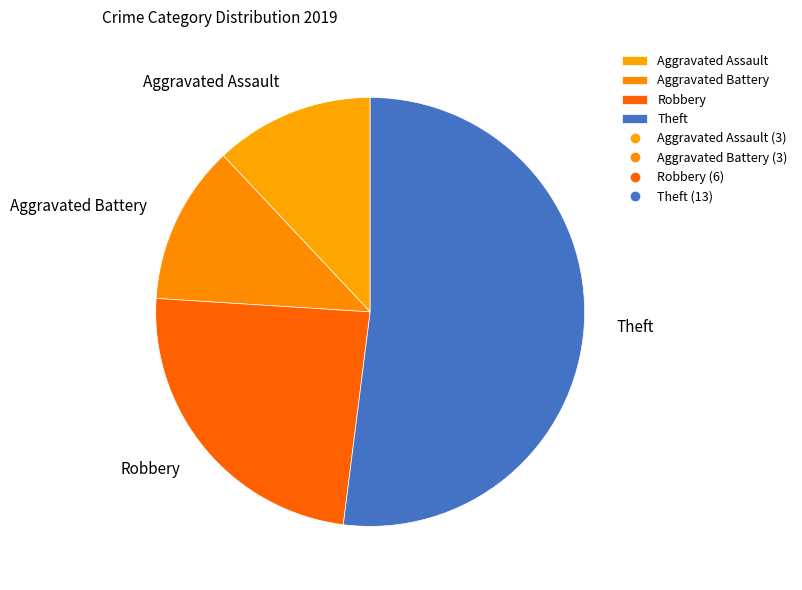

Does any single category account for the majority?

Yes